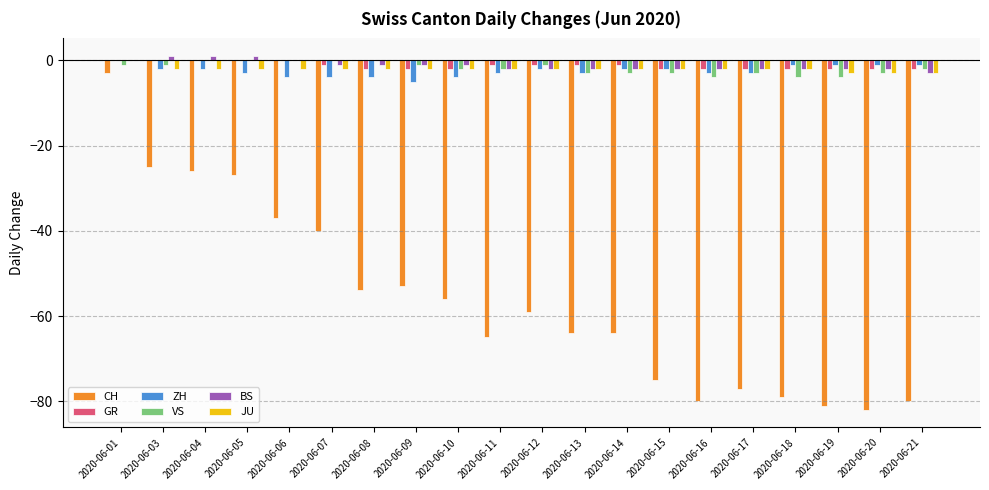

What is the sum of all VS values?

-37